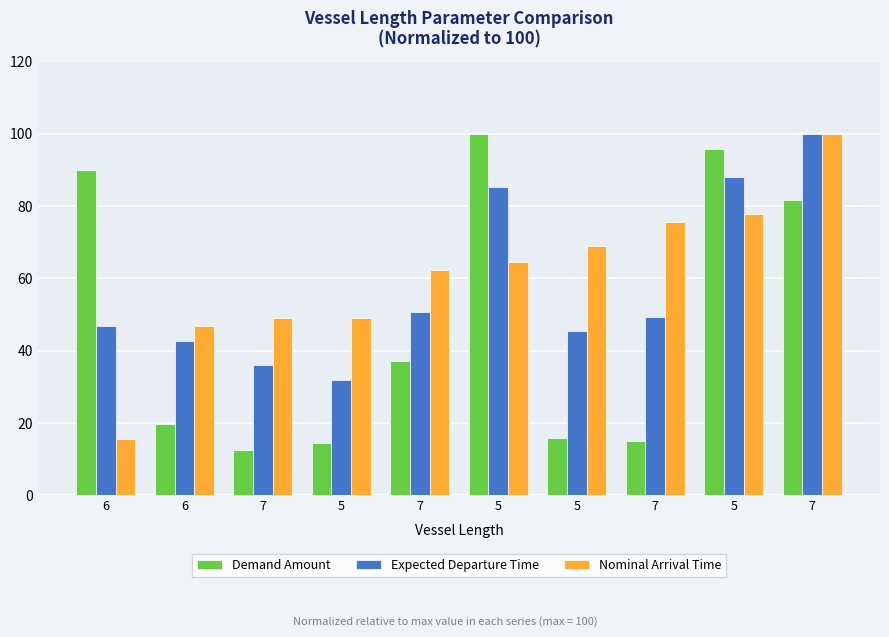

Is it true that Nominal Arrival Time equals 111.8 at 5?

False